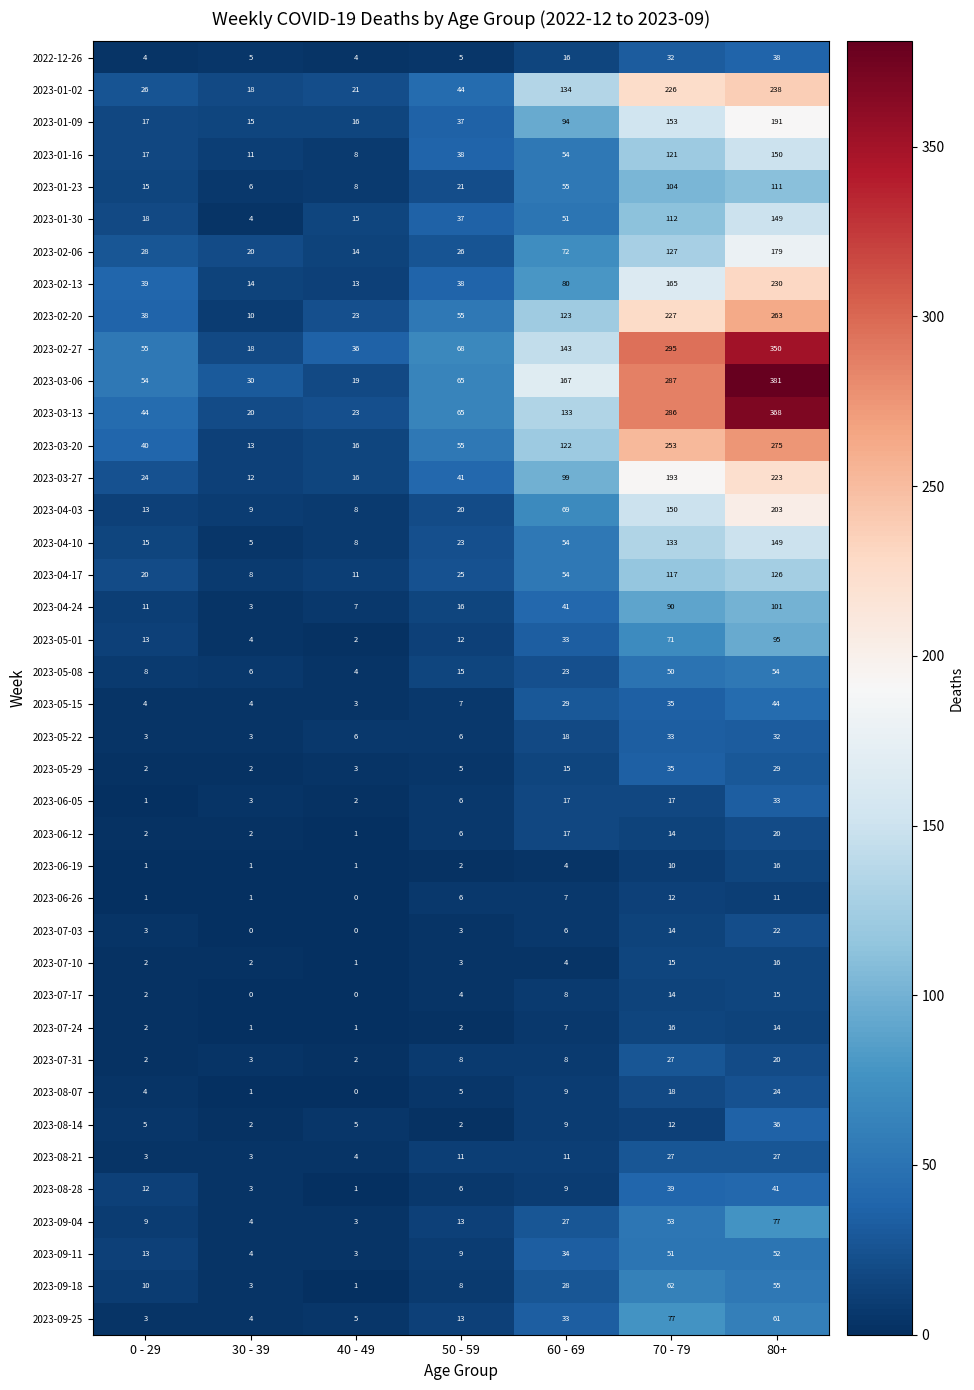

What is the difference between the highest and lowest values at 80+?

370